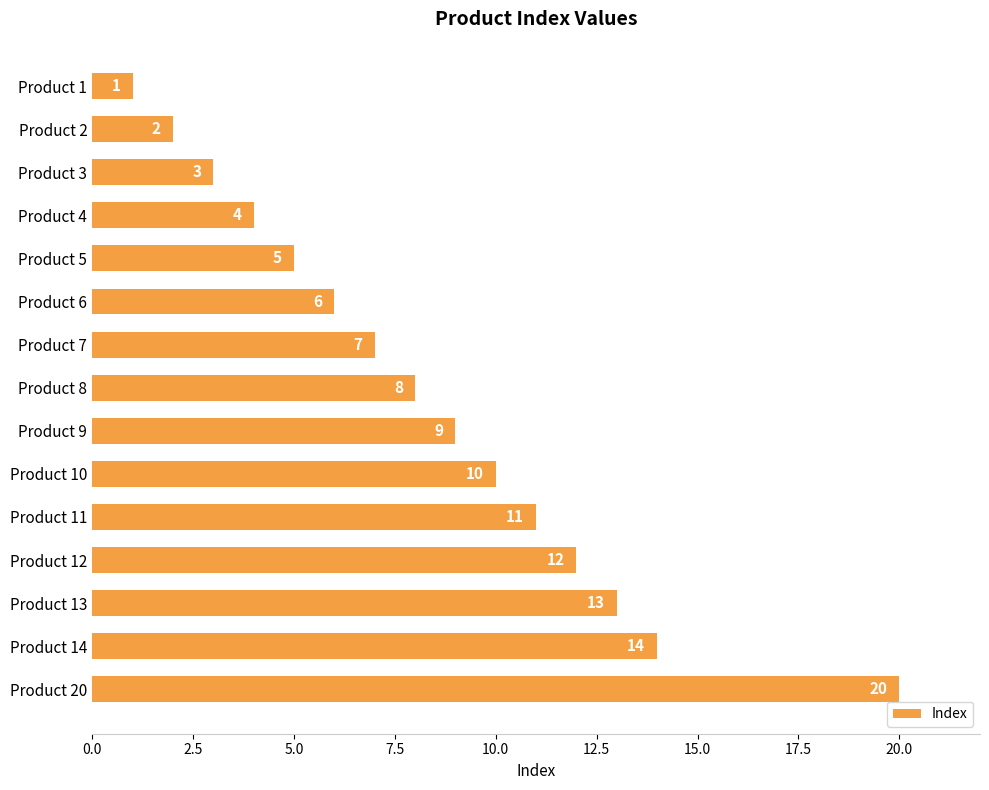

What is the value of the 8th bar from the top?

8